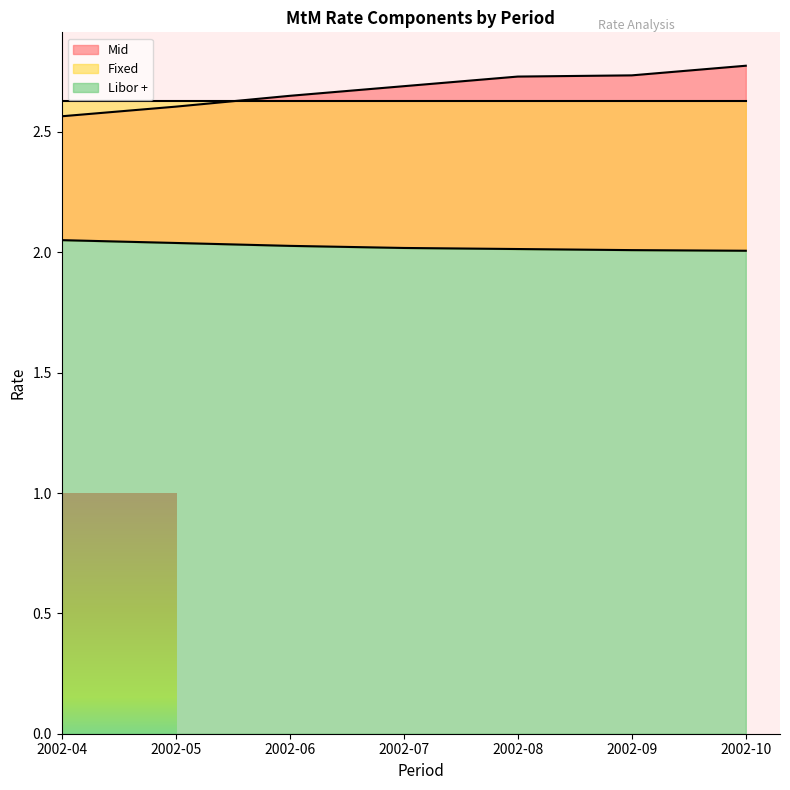

True or false: Mid and Libor + cross at least once.

False